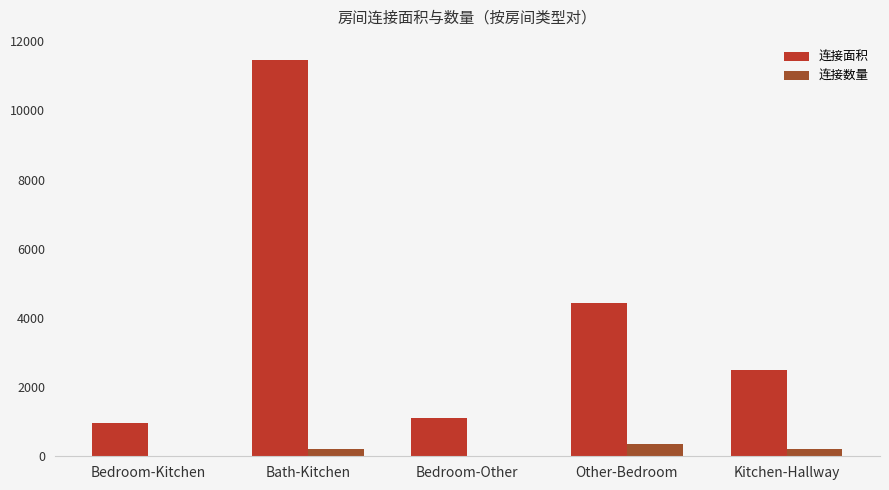

How many groups of bars are there?

5